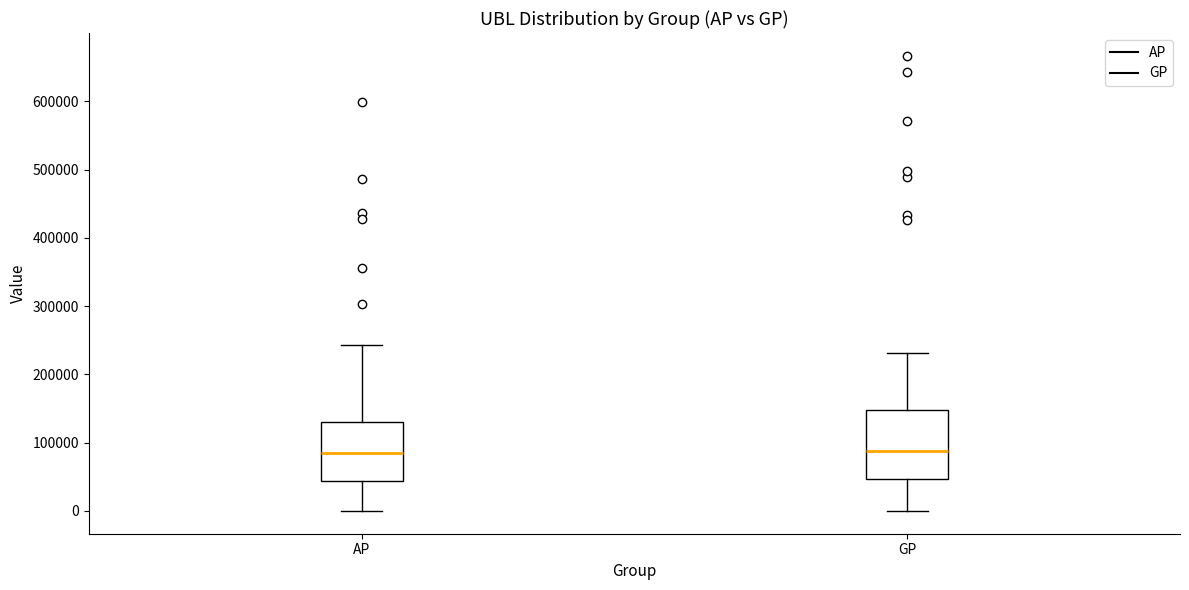

Where is the upper edge of the box for AP on the y-axis? The values are not printed on the chart, so give them approximately, as read against the axis.

130000